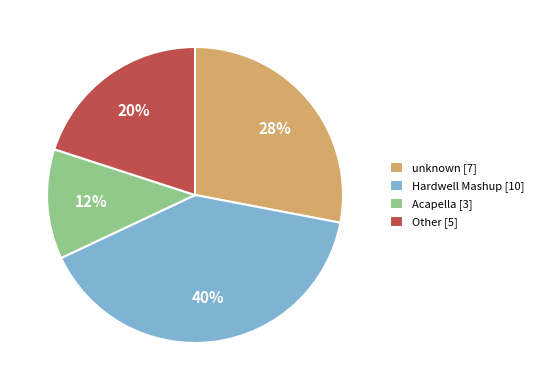

Combined, do Acapella [3] and Other [5] account for over 50%?

No